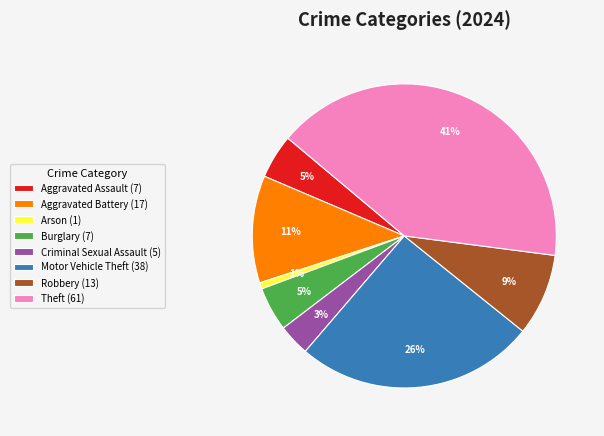

Does Robbery represent more than half of the total?

No